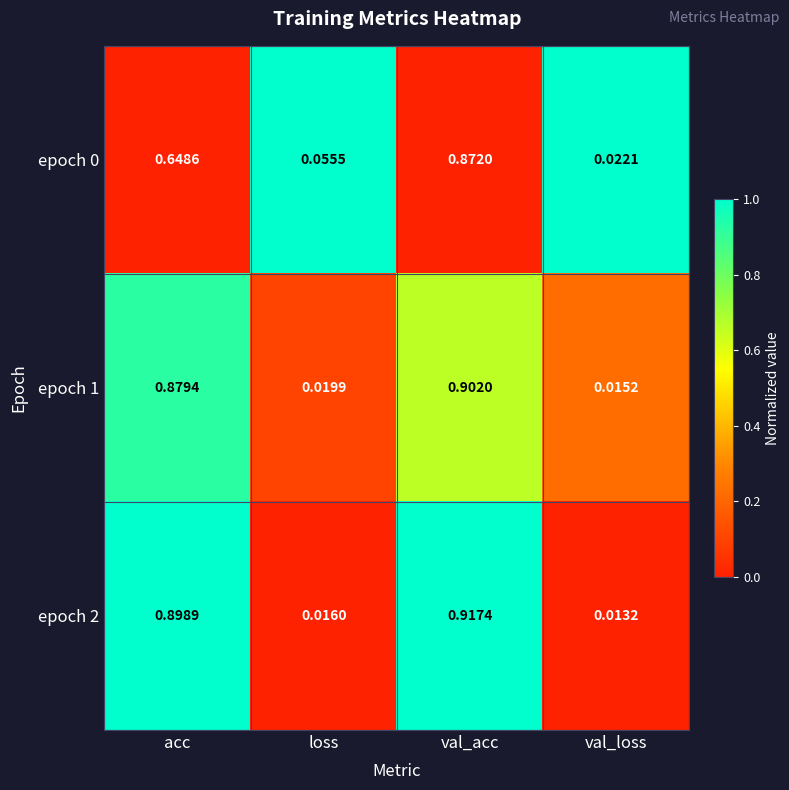

Rank the categories by epoch 2 value from lowest to highest.

val_loss, loss, acc, val_acc